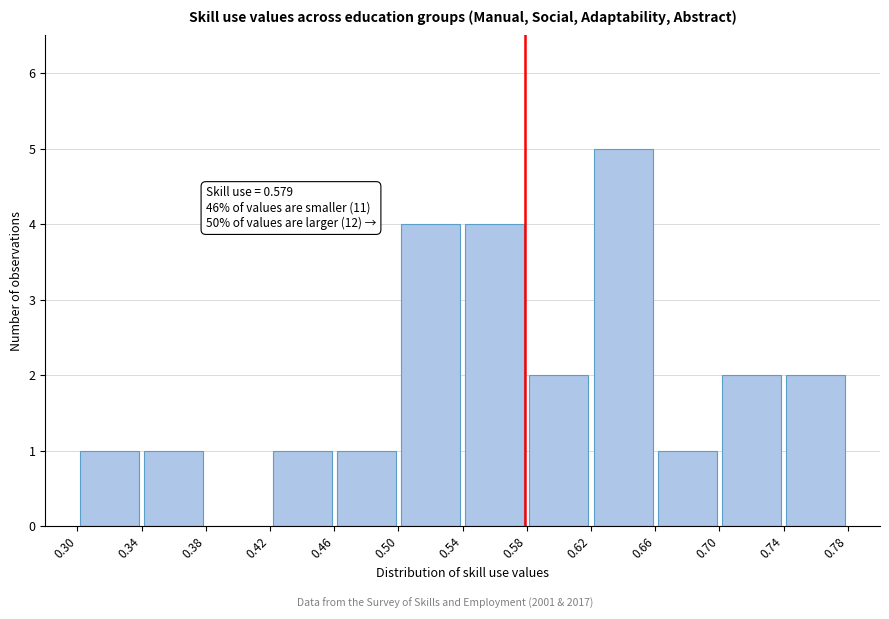

Which range on the x-axis has the tallest bar?

0.62 to 0.66